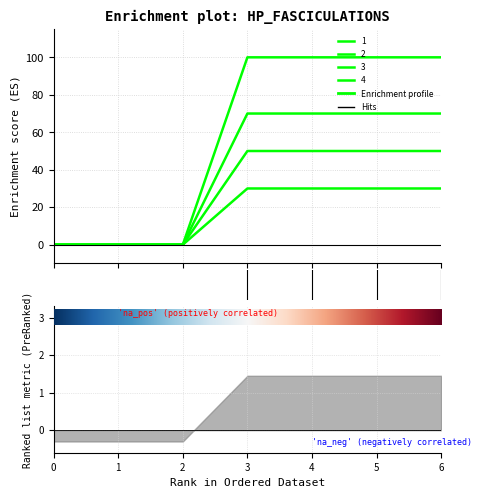

How many values in 2 are above zero?

4